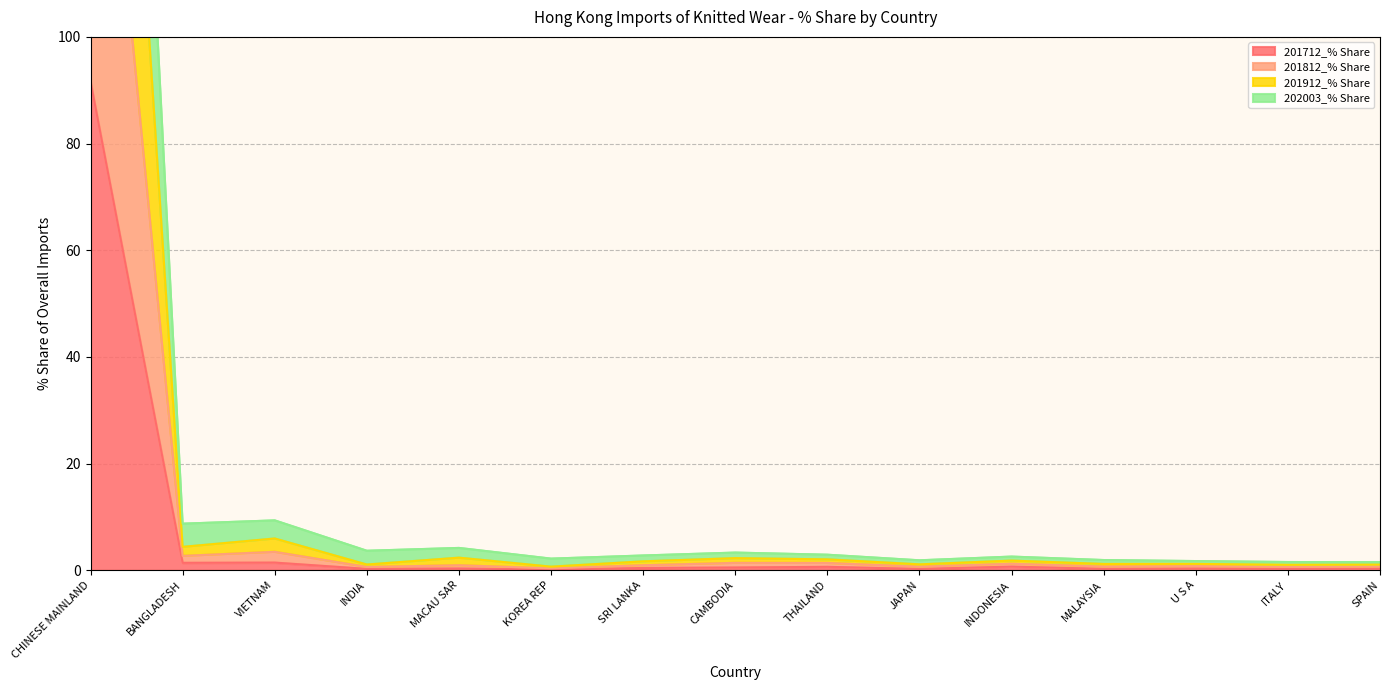

Does the chart display data point markers on the line(s)?

No